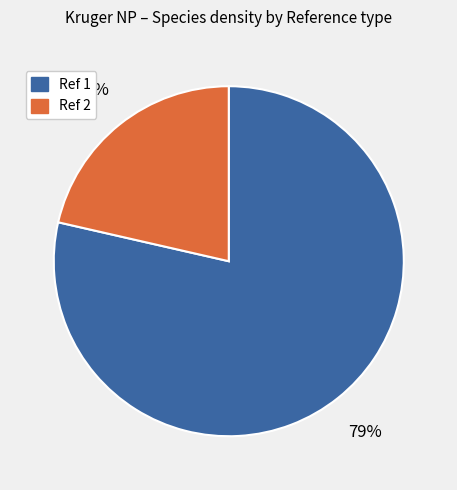

Is there a majority slice in this chart?

Yes